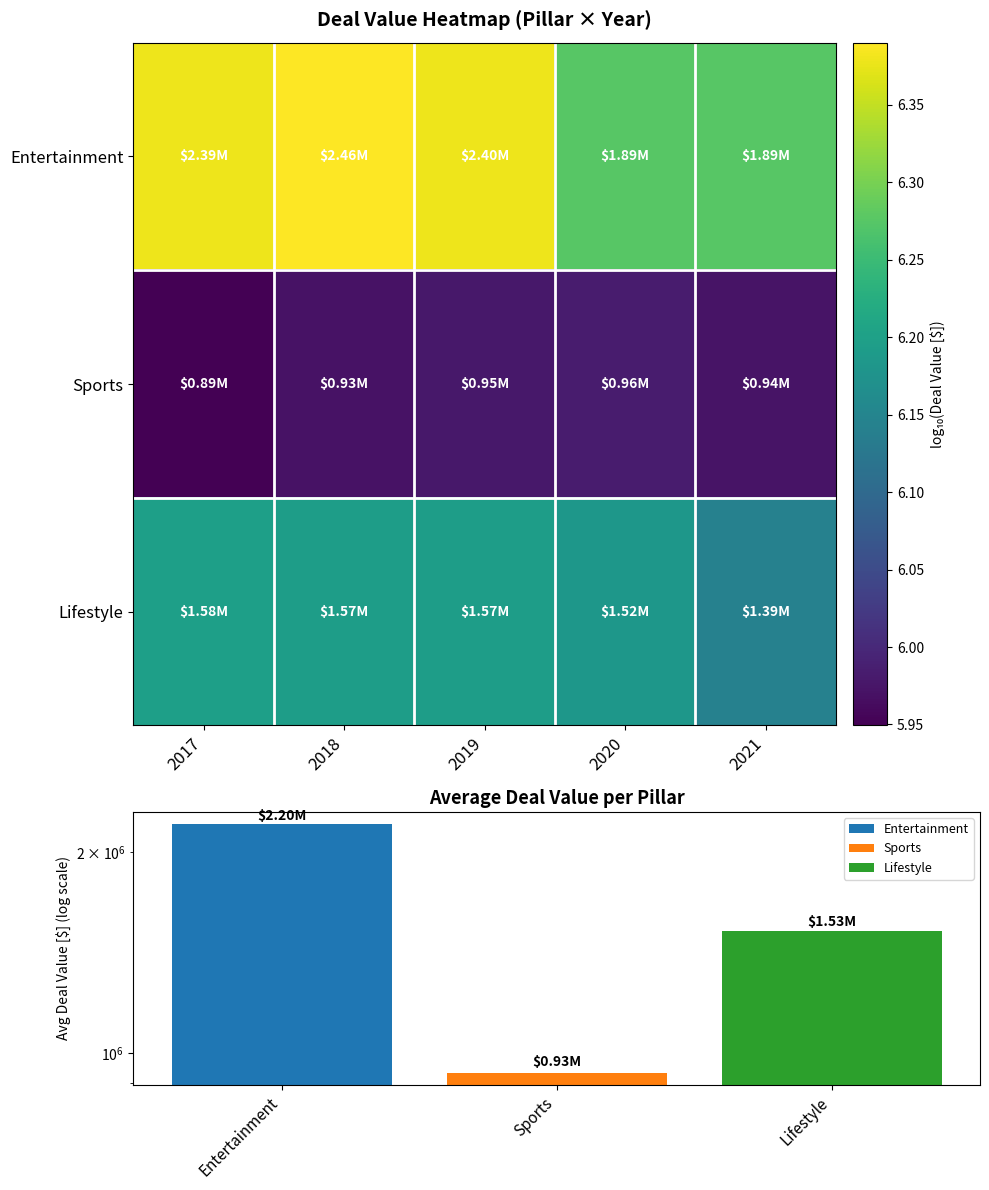

At 2020, list the series in order from smallest to largest.

Sports, Lifestyle, Entertainment